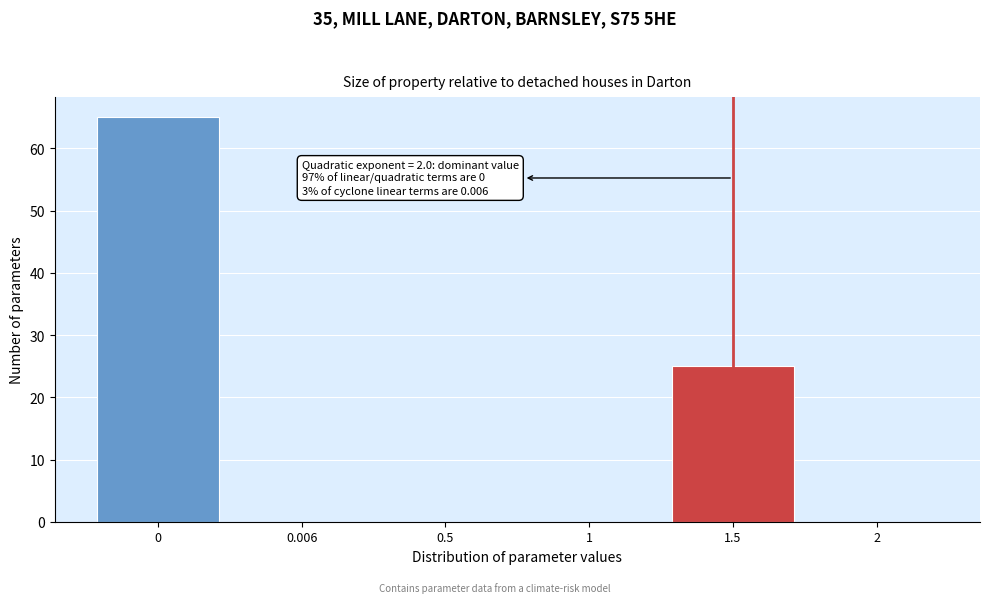

Reading left to right, extract all data points from this chart.

0=65	0.006=0	0.5=0	1=0	1.5=25	2=0